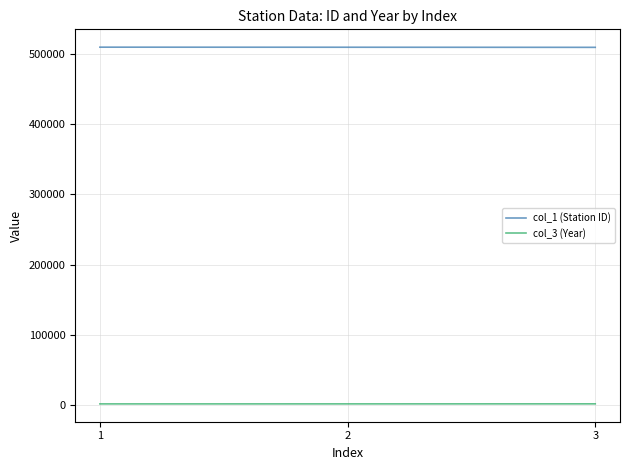

What value does the col_3 (Year) series have at 1, to the nearest 5?

1925